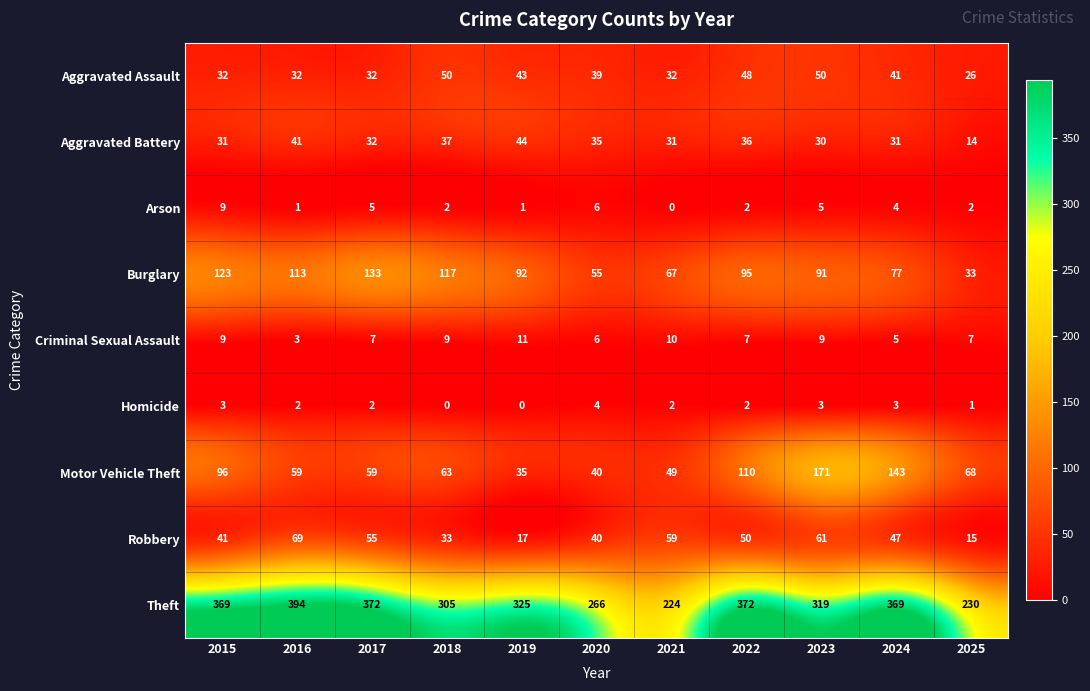

Which series has the largest total across all categories?

Theft